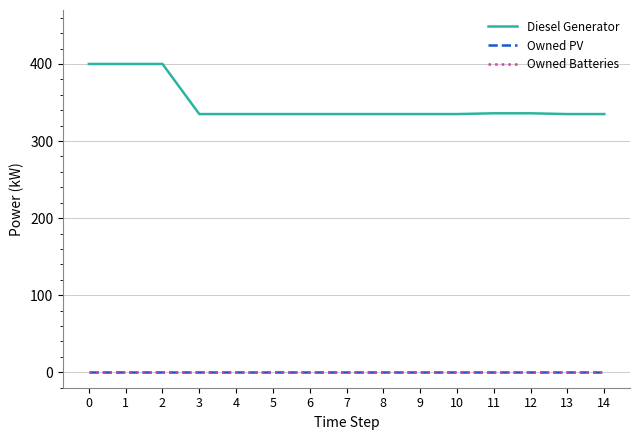

Does the chart display data point markers on the line(s)?

No